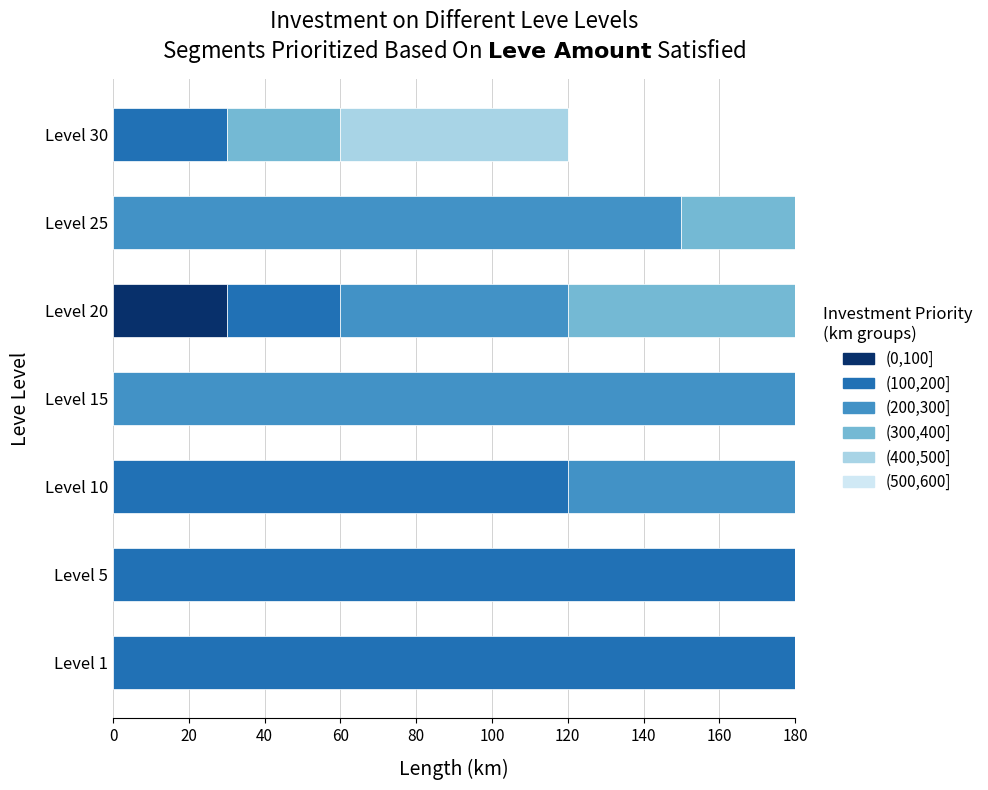

What is the total value across all series at Level 20?

180